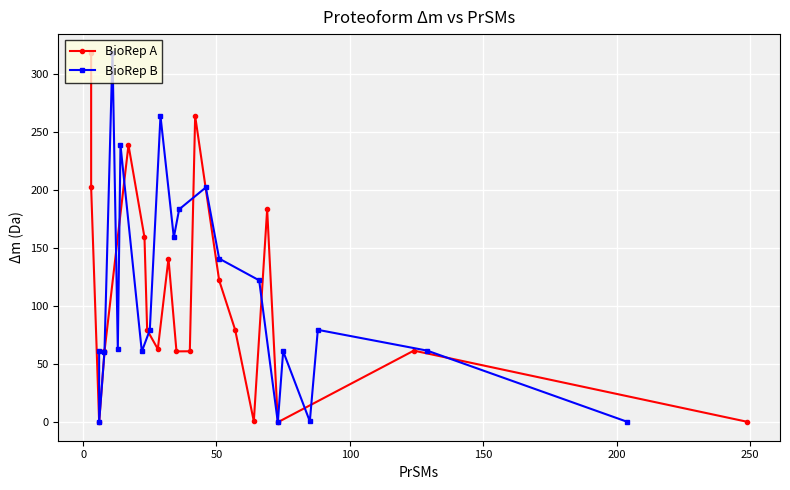

Between which two adjacent categories do BioRep B and BioRep A first intersect?

0 and 50